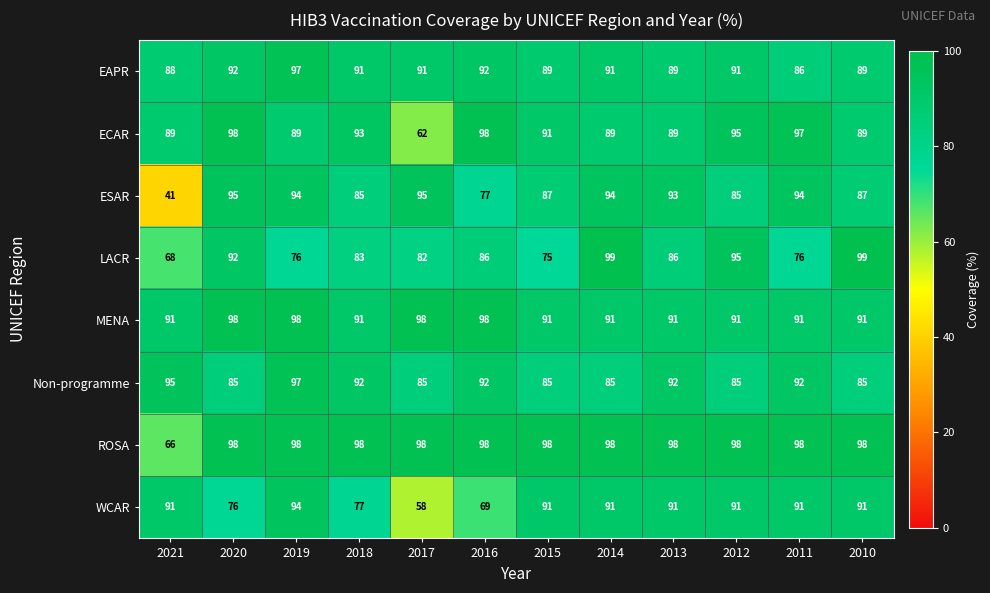

At which category is the sum across all series the highest?

2019